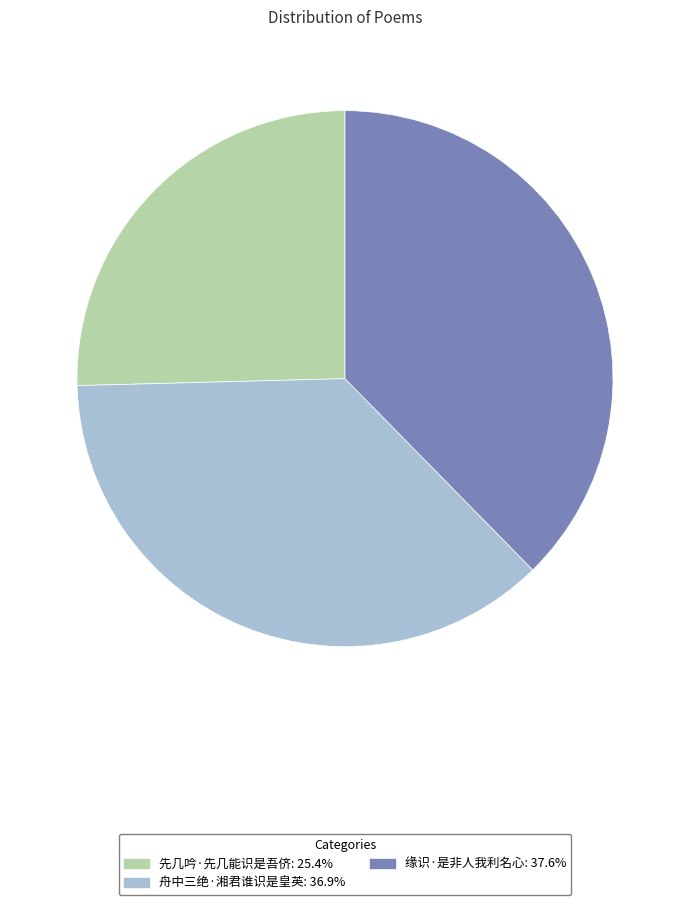

Rank the categories by value from lowest to highest.

先几吟·先几能识是吾侪, 舟中三绝·湘君谁识是皇英, 缘识·是非人我利名心